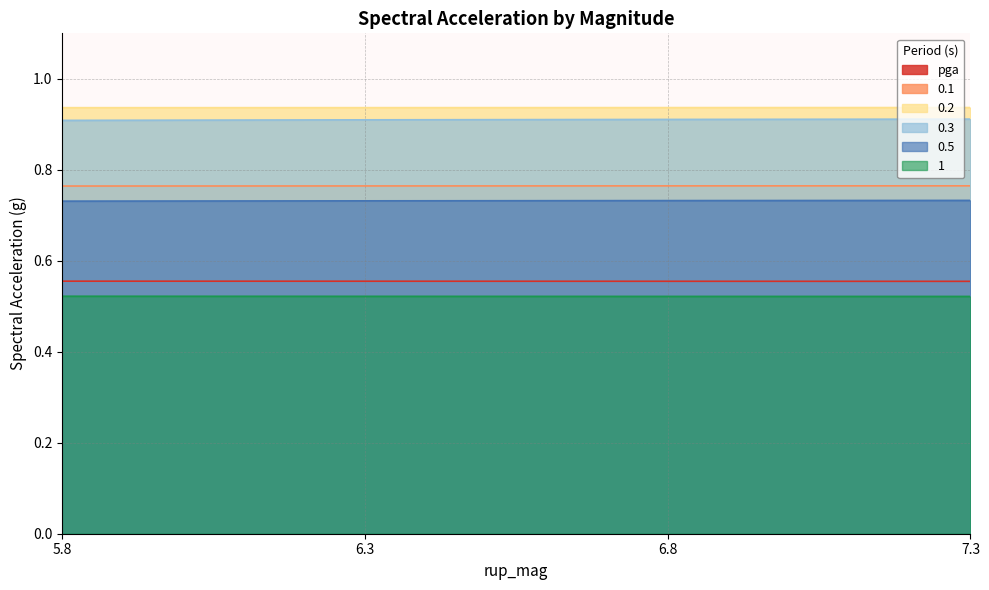

What is the value of the 0.1 point at the 4th from the left?

0.8